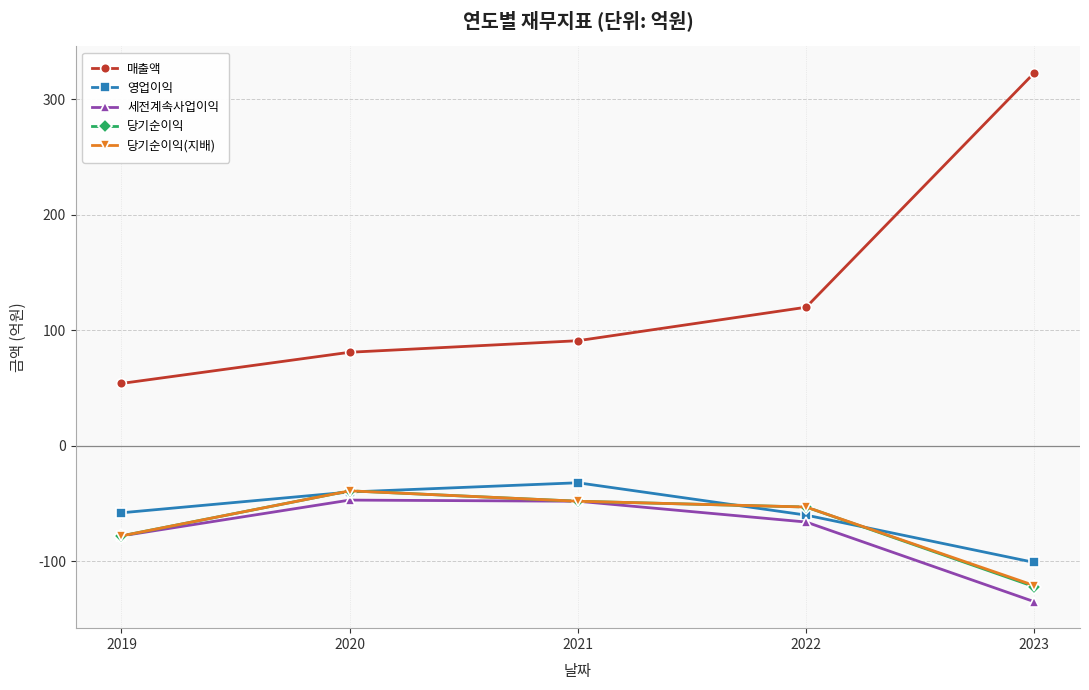

What is the total value across all series at 2023?

-156